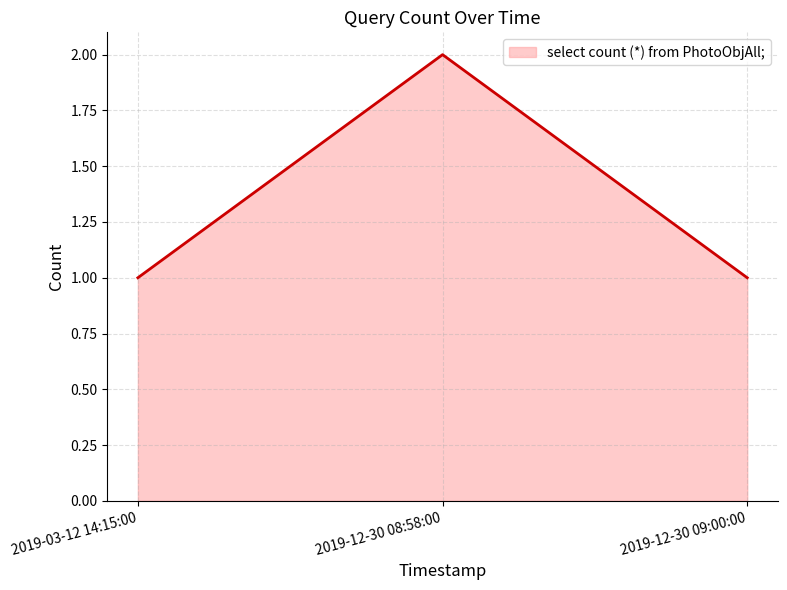

How many lines are shown in the chart?

1